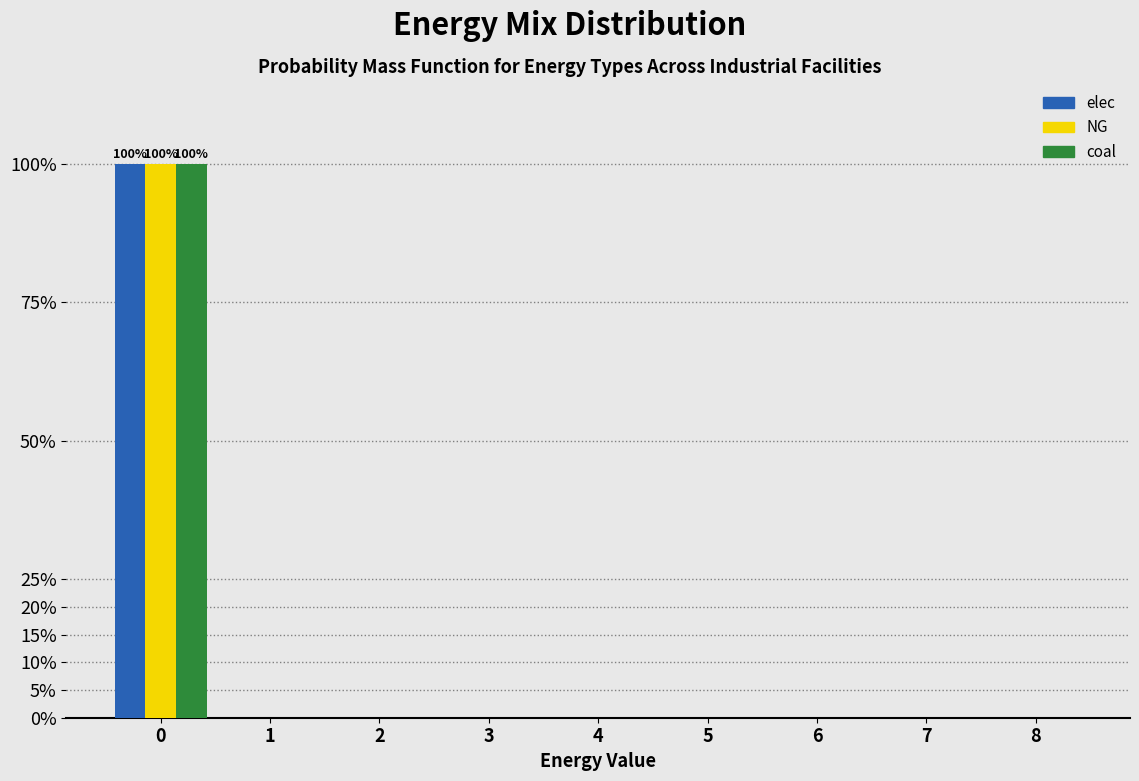

Reading right to left, transcribe all the data shown in this chart.

elec: 8=0	7=0	6=0	5=0	4=0	3=0	2=0	1=0	0=100
NG: 8=0	7=0	6=0	5=0	4=0	3=0	2=0	1=0	0=100
coal: 8=0	7=0	6=0	5=0	4=0	3=0	2=0	1=0	0=100